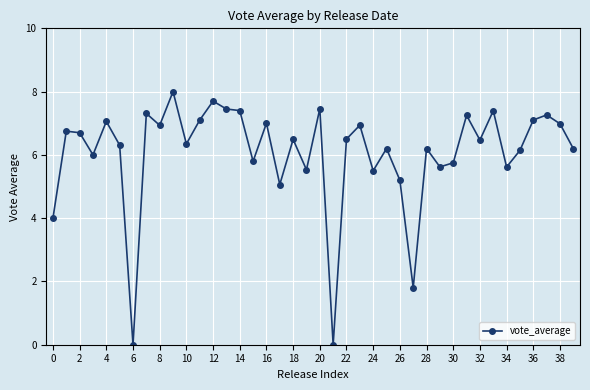

What is the sum of all values?

242.5